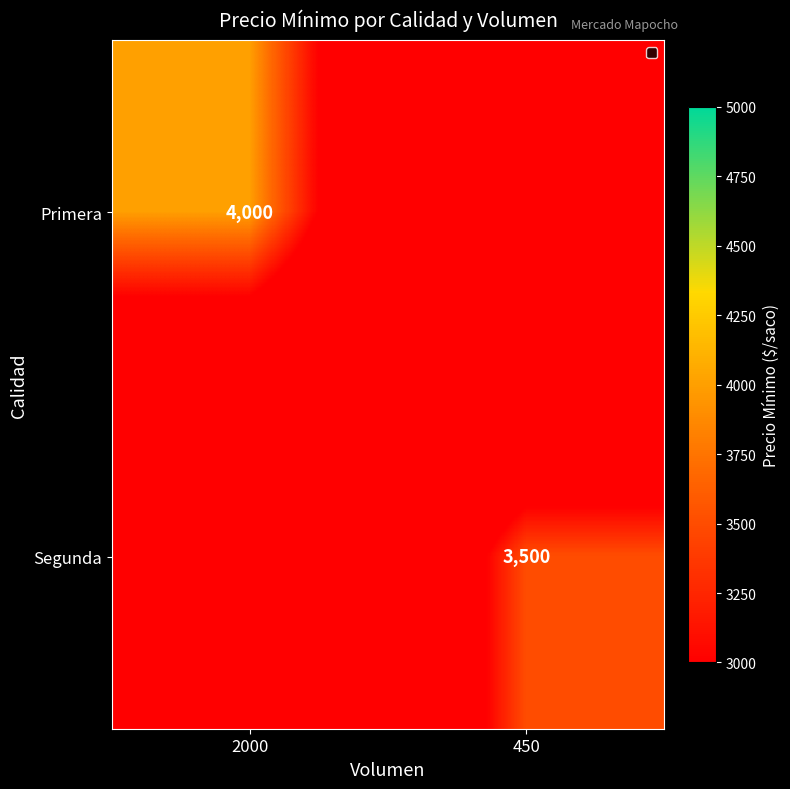

Is the value of Primera at 2000 greater than the value of Segunda at 450?

Yes